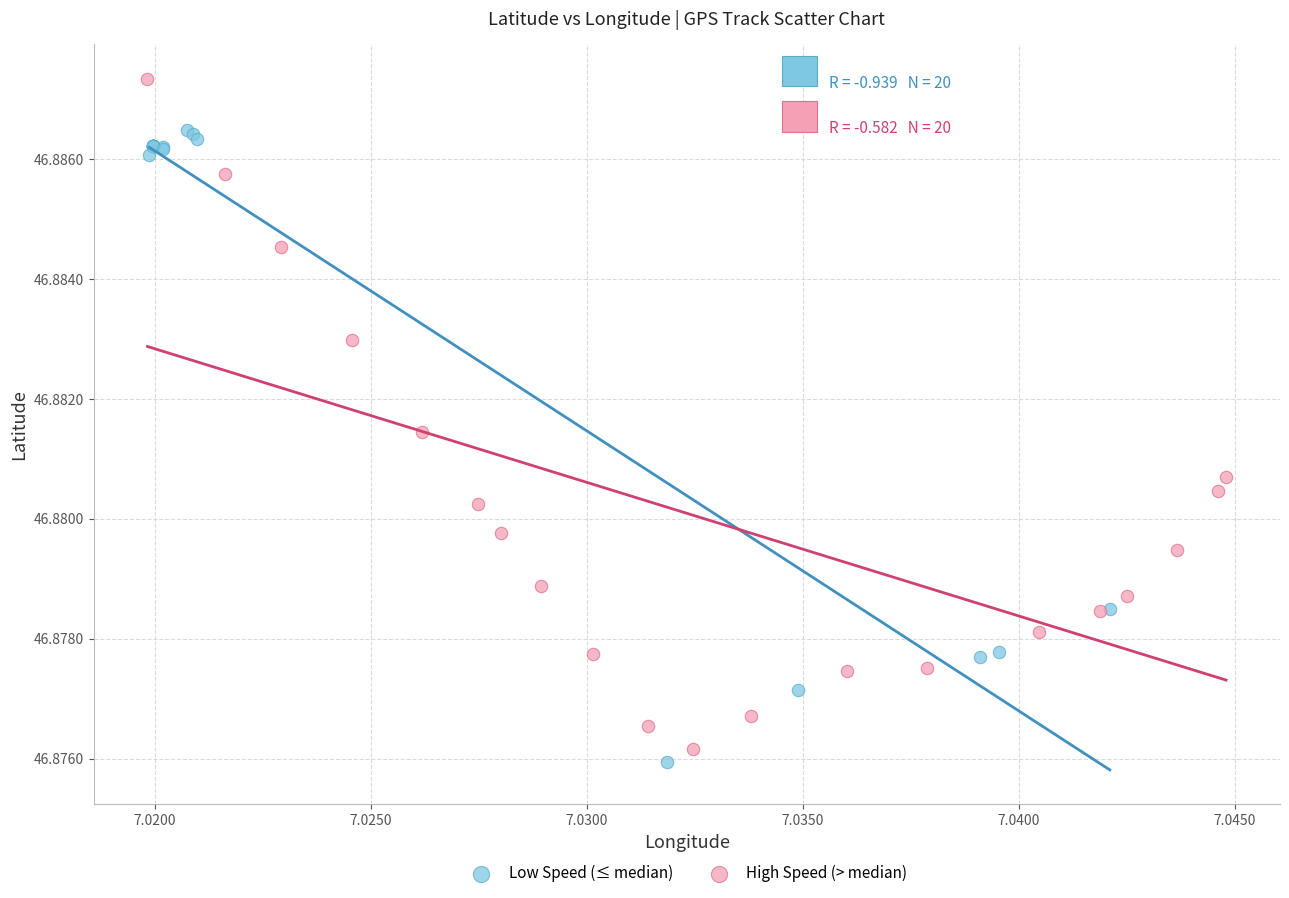

Which series reaches the minimum Y coordinate?

Low Speed (≤ median)